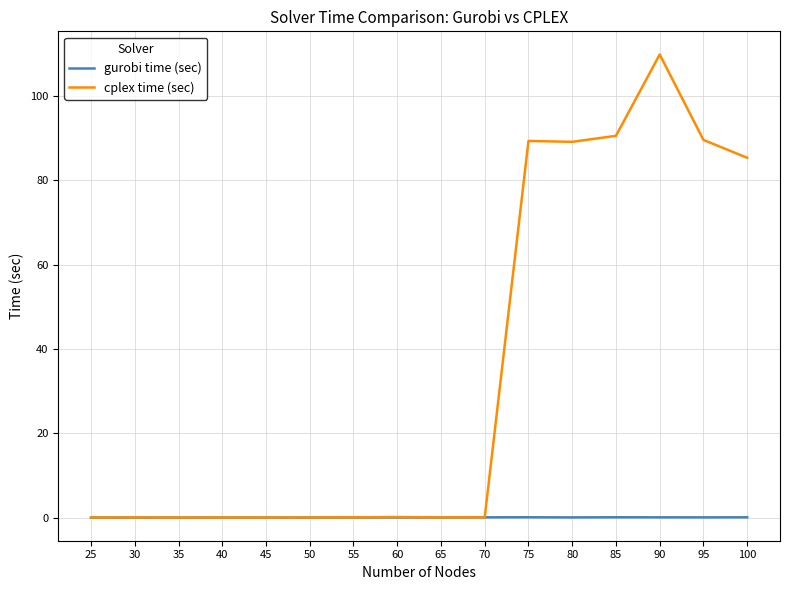

What are all the series names shown in the legend?

gurobi time (sec), cplex time (sec)